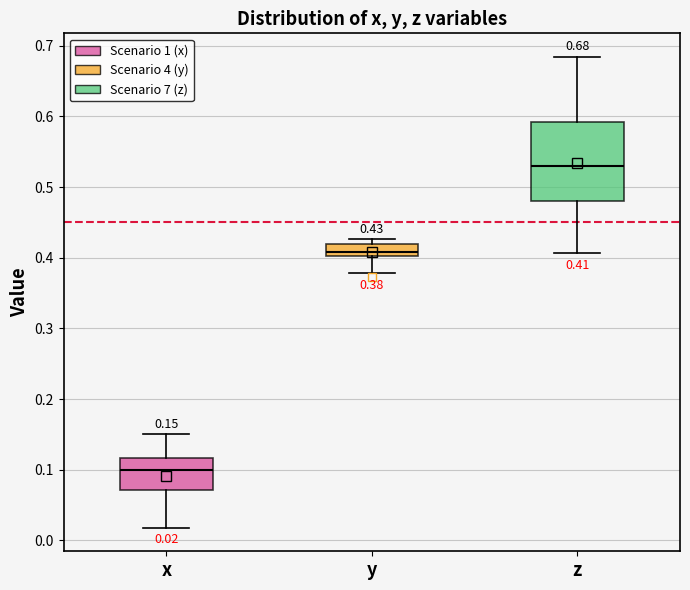

Which box has the highest median line?

z